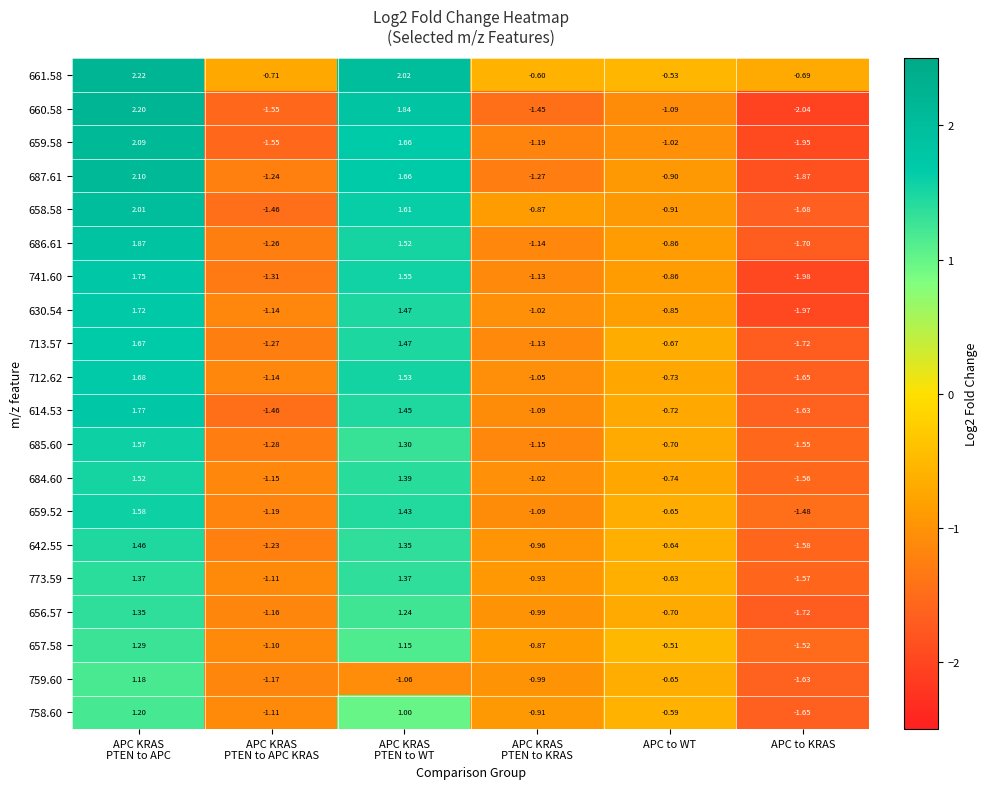

Where is 660.58 nearest to the value 0?

APC to WT